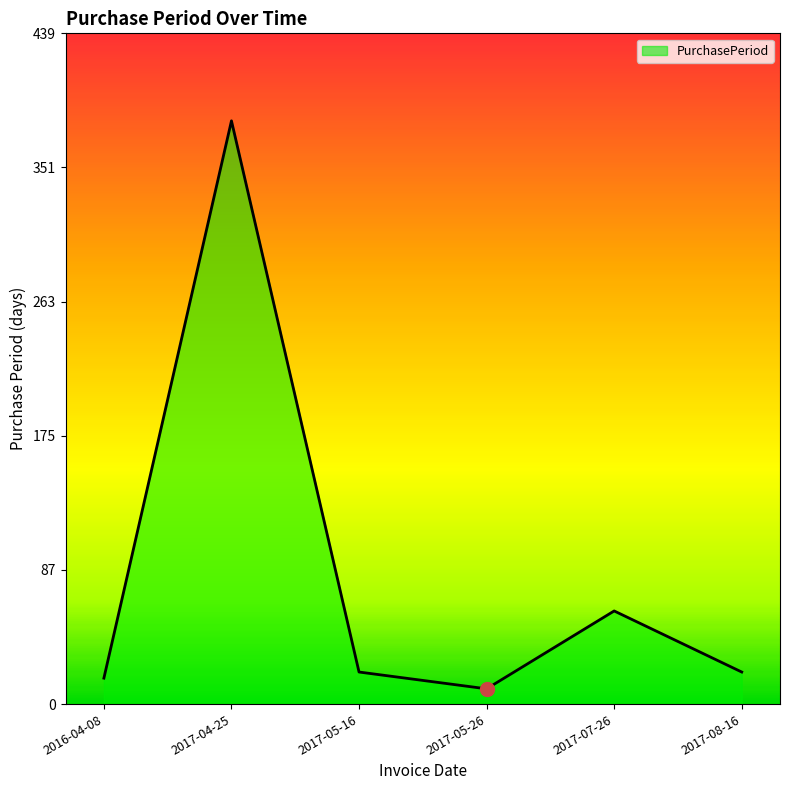

Approximately how many times larger is the value at 2017-08-16 compared to 2017-04-25?

0.1